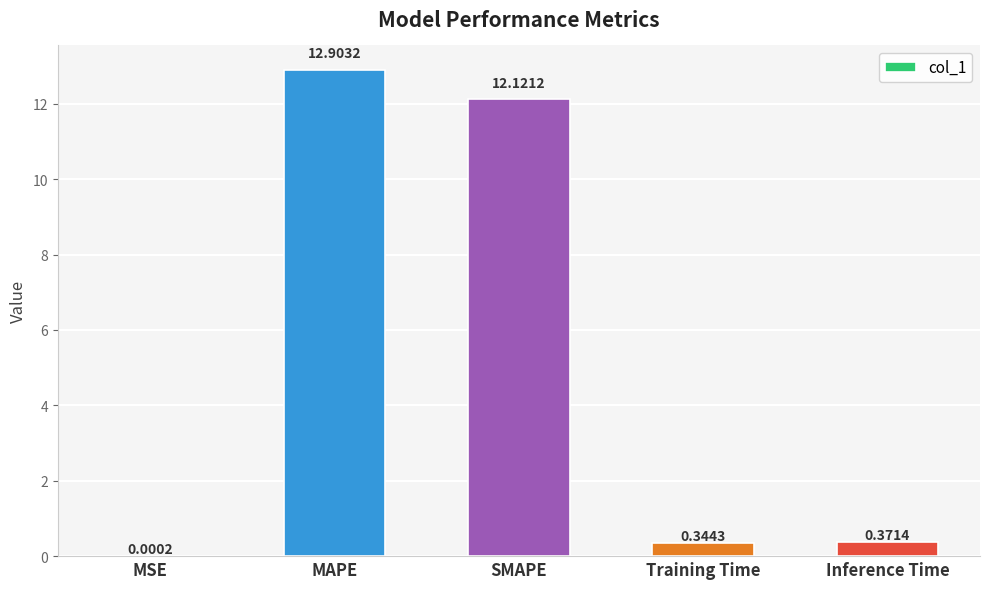

What is the sum of the values at Training Time and SMAPE?

12.5